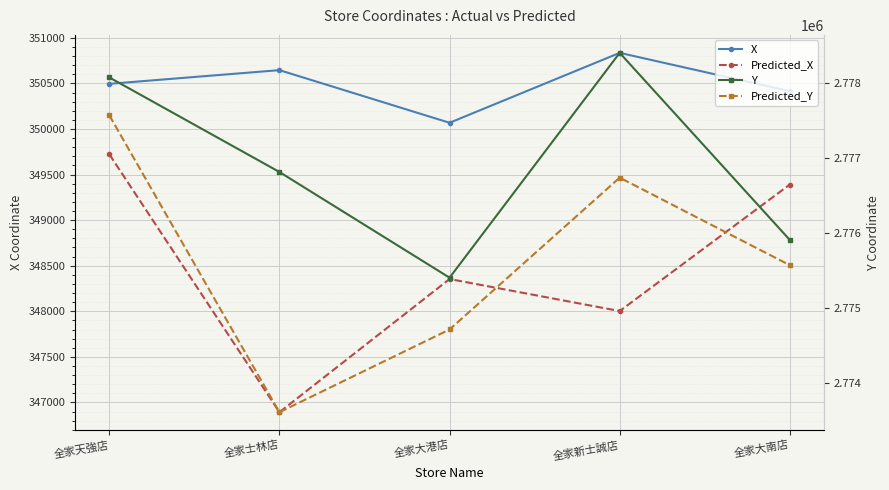

What is the difference between the Predicted_X values at 全家大港店 and 全家士林店?

1460.8